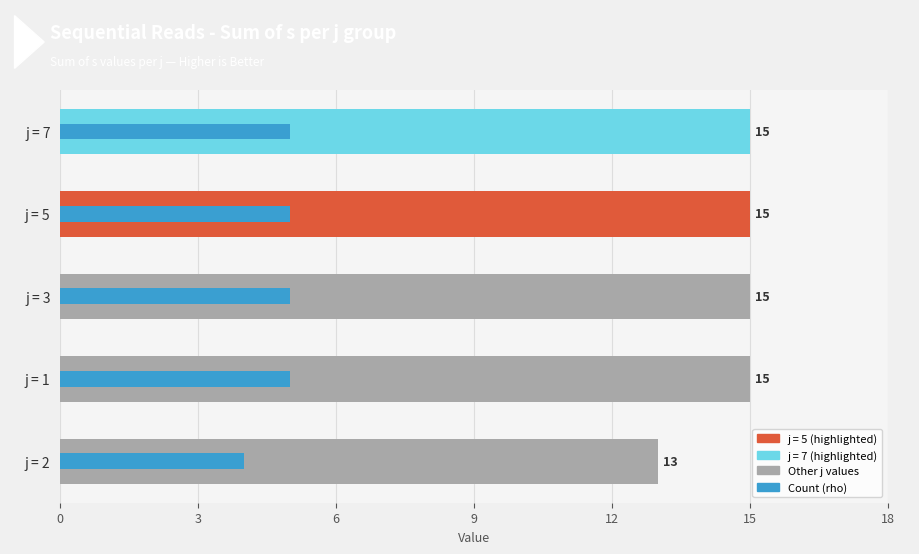

Is the value of Count (rho) at j = 5 greater than the value of Sum of s at j = 5?

No